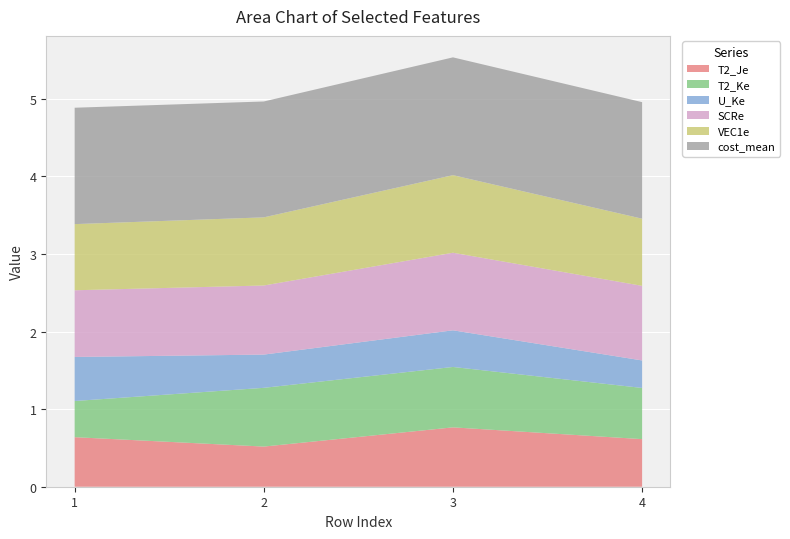

Reading left to right, what are all the values shown in this chart?

T2_Je: 0.6	0.5	0.8	0.6
T2_Ke: 0.5	0.8	0.8	0.7
U_Ke: 0.6	0.4	0.5	0.4
SCRe: 0.9	0.9	1.0	1.0
VEC1e: 0.9	0.9	1.0	0.9
cost_mean: 1.5	1.5	1.5	1.5